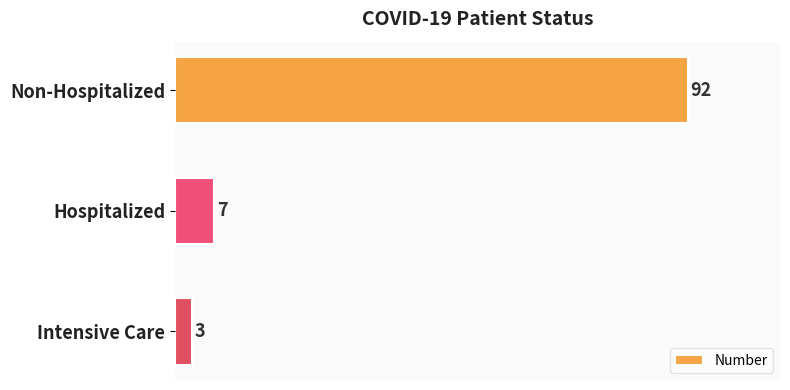

What is the sum of all values?

102